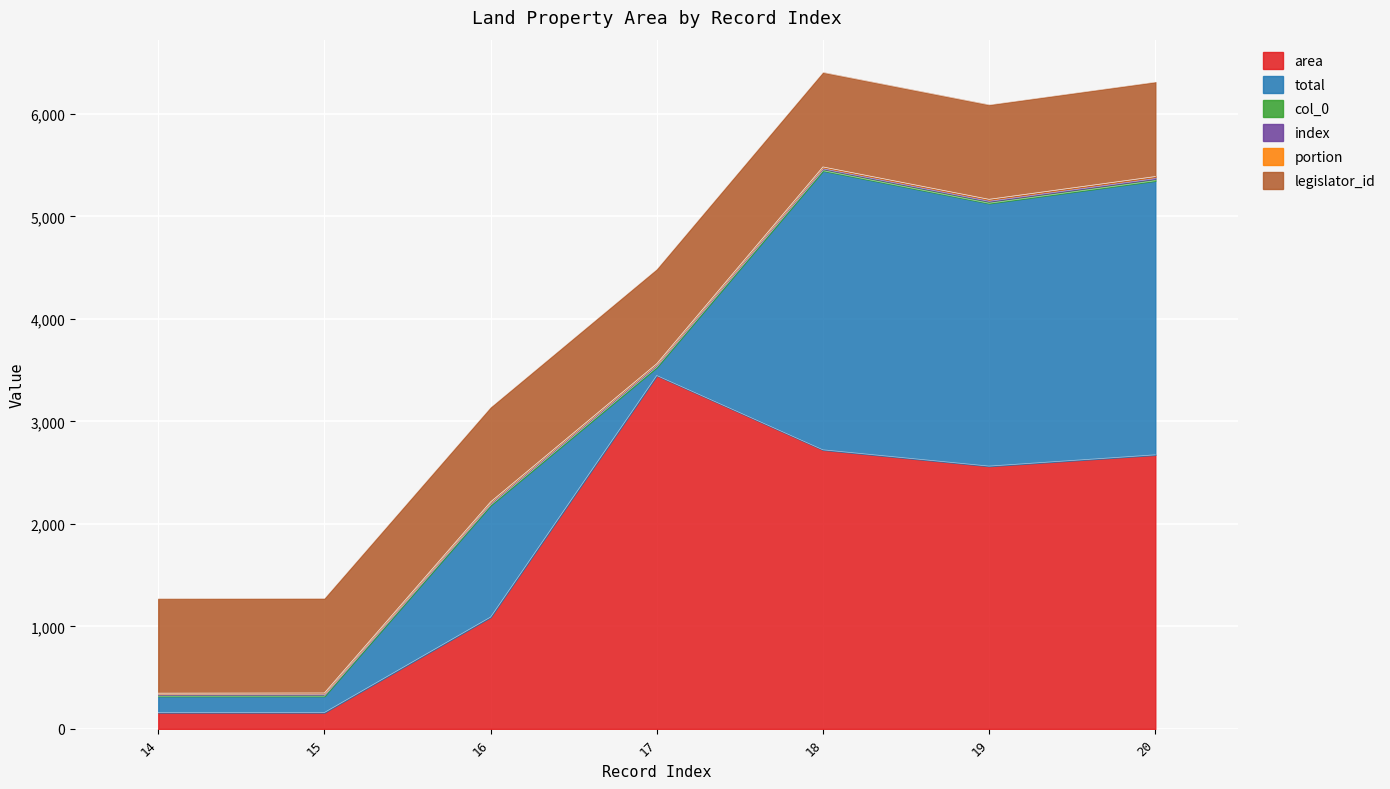

What is the difference between the second highest and second lowest values in the col_0 series?

4.0